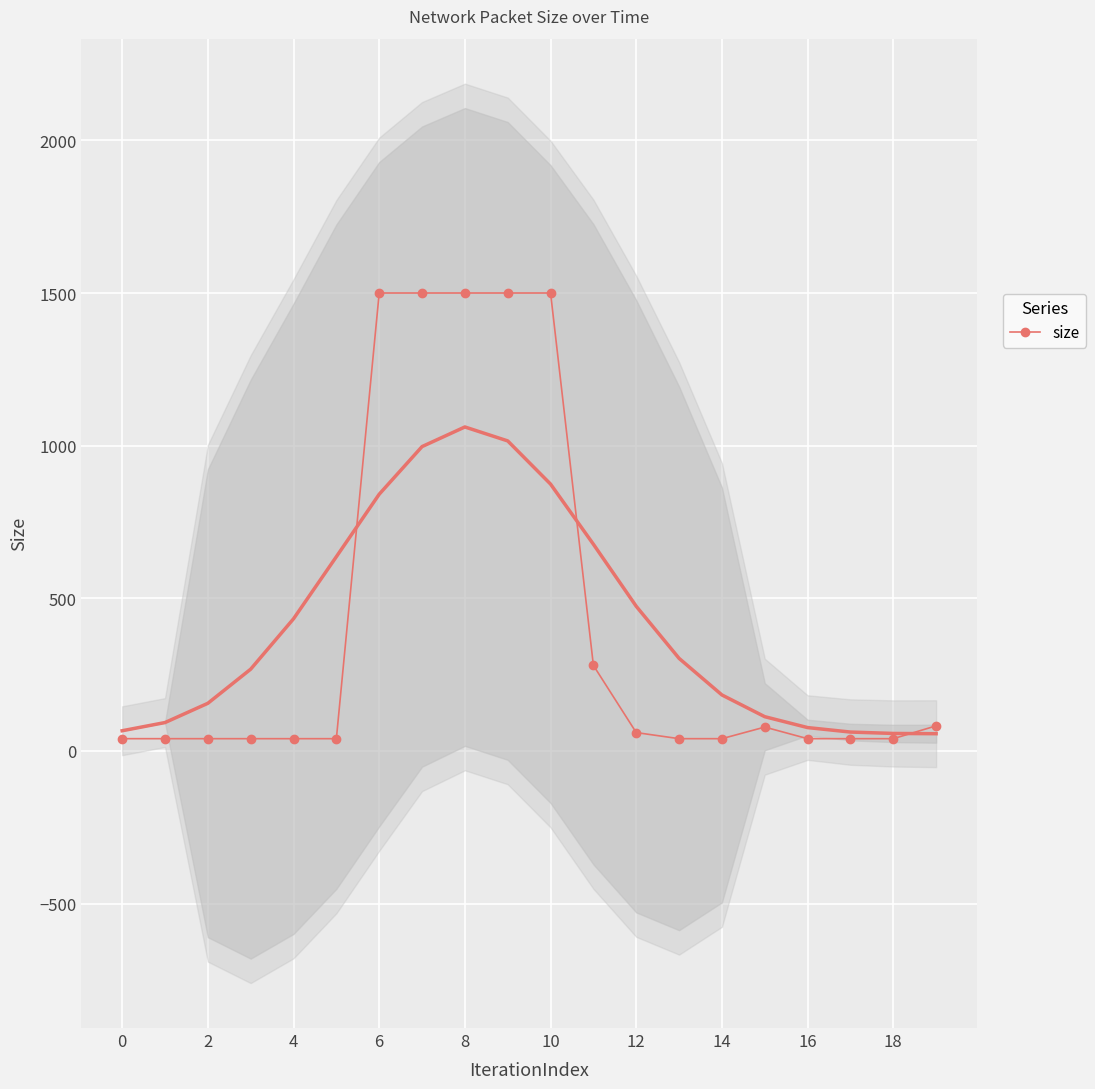

Count the number of categories in the chart.

20